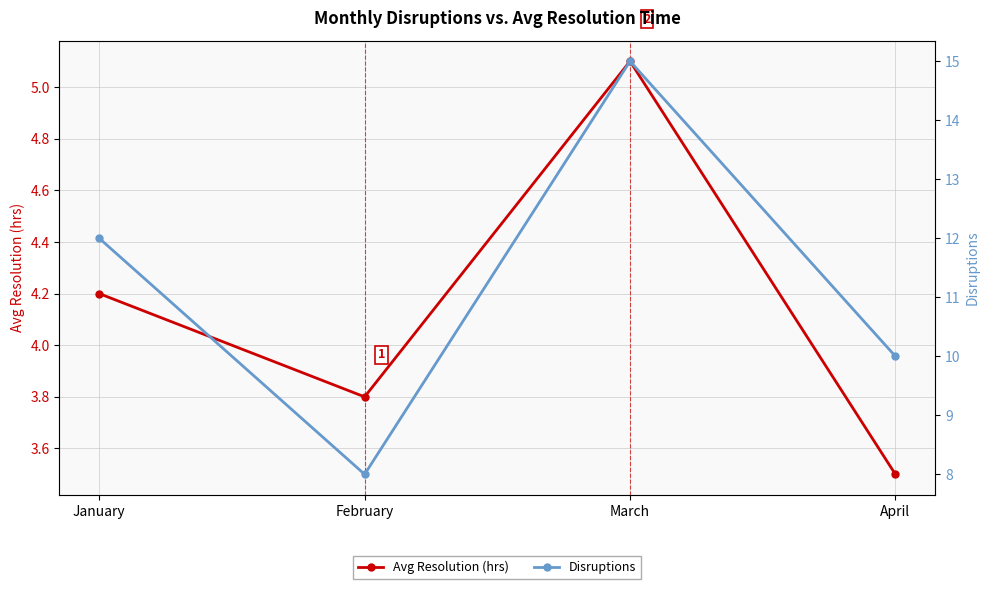

What is the value of the Avg Resolution (hrs) point at the 4th from the left?

3.5